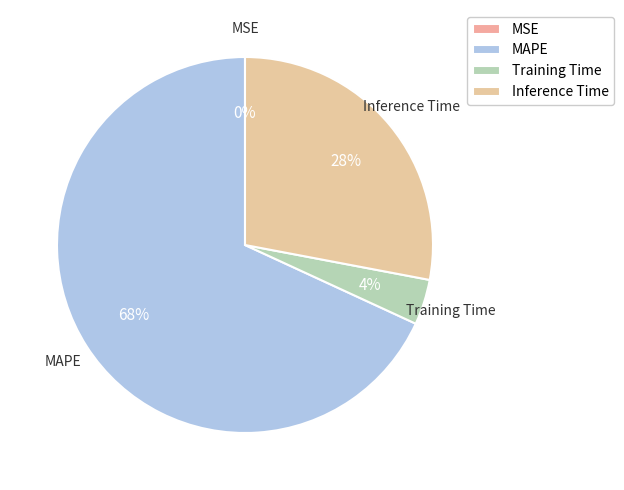

Which slice represents more than half of the pie?

MAPE